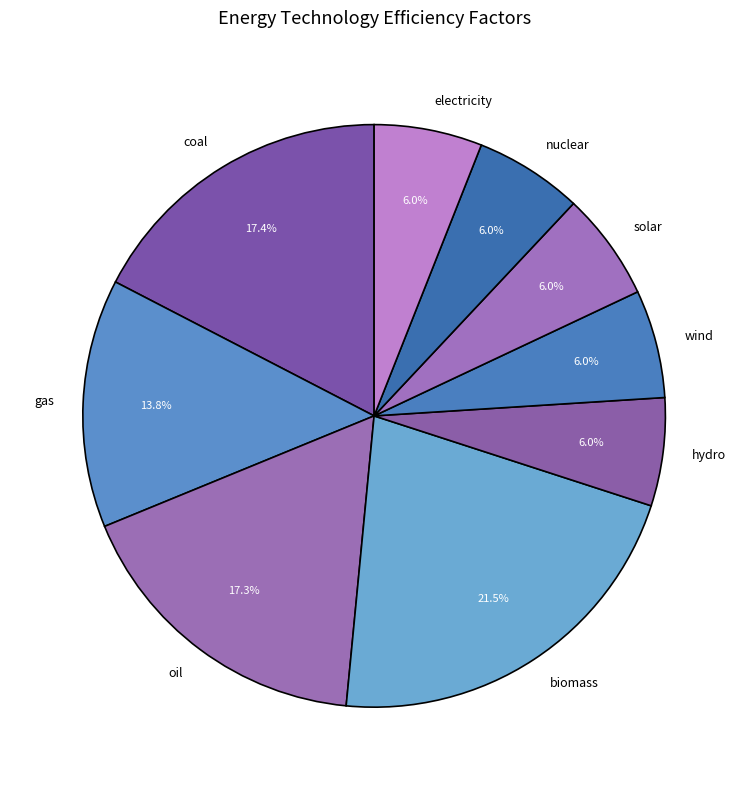

Is there a majority slice in this chart?

No